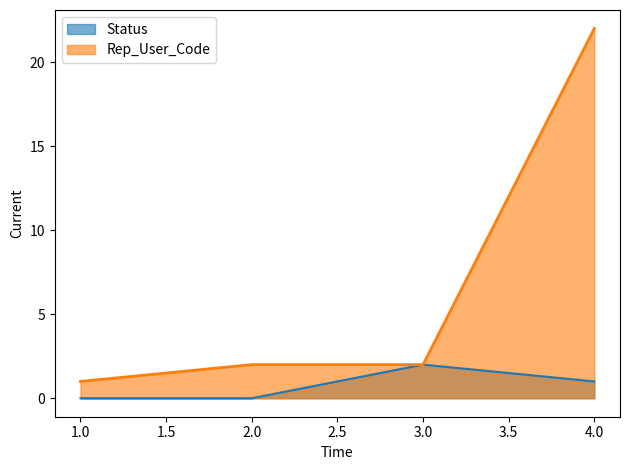

Which series has the largest total across all categories?

Rep_User_Code